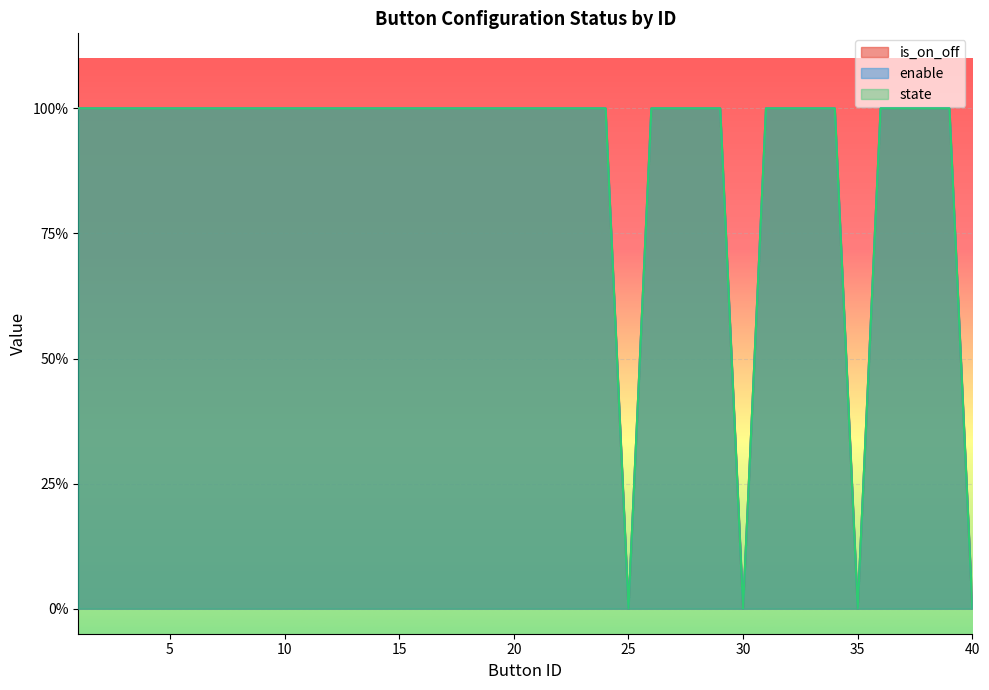

What is the value of the is_on_off point at the 17th from the left?

1